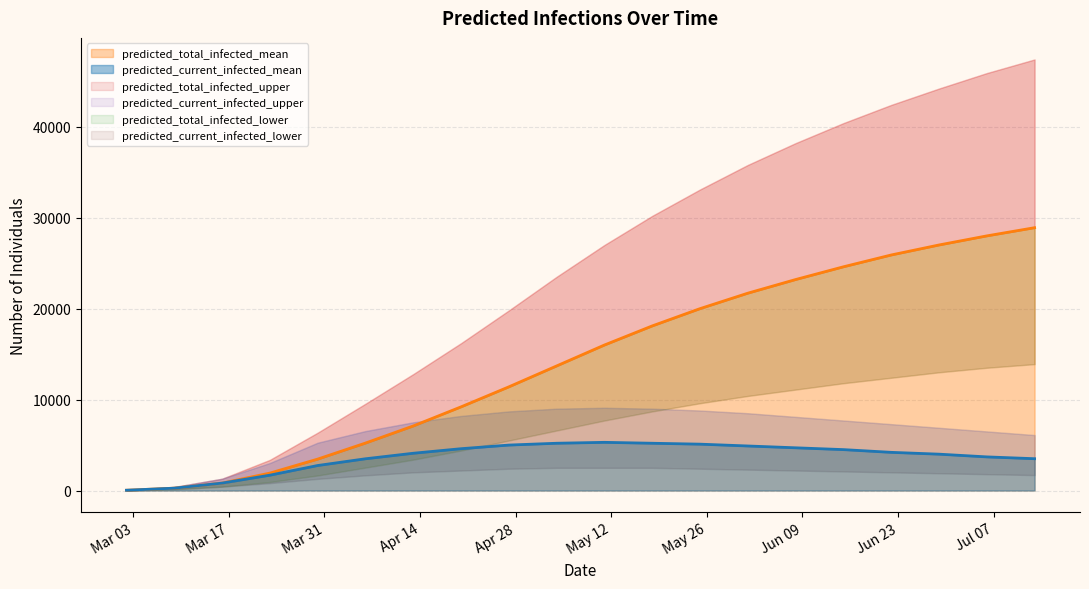

What is the spread (max minus min) of values at 2020-06-22?

40400